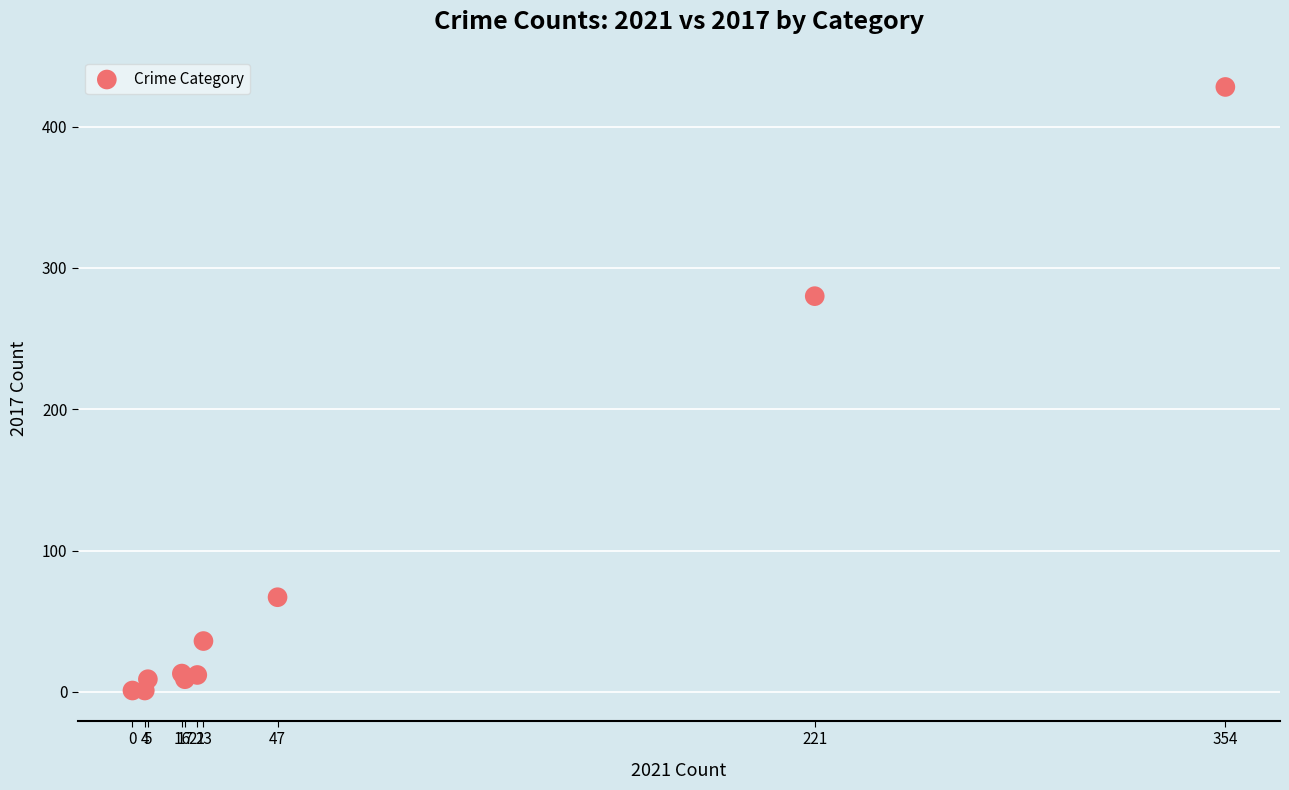

What Y value in the scatter plot is closest to 214?

280